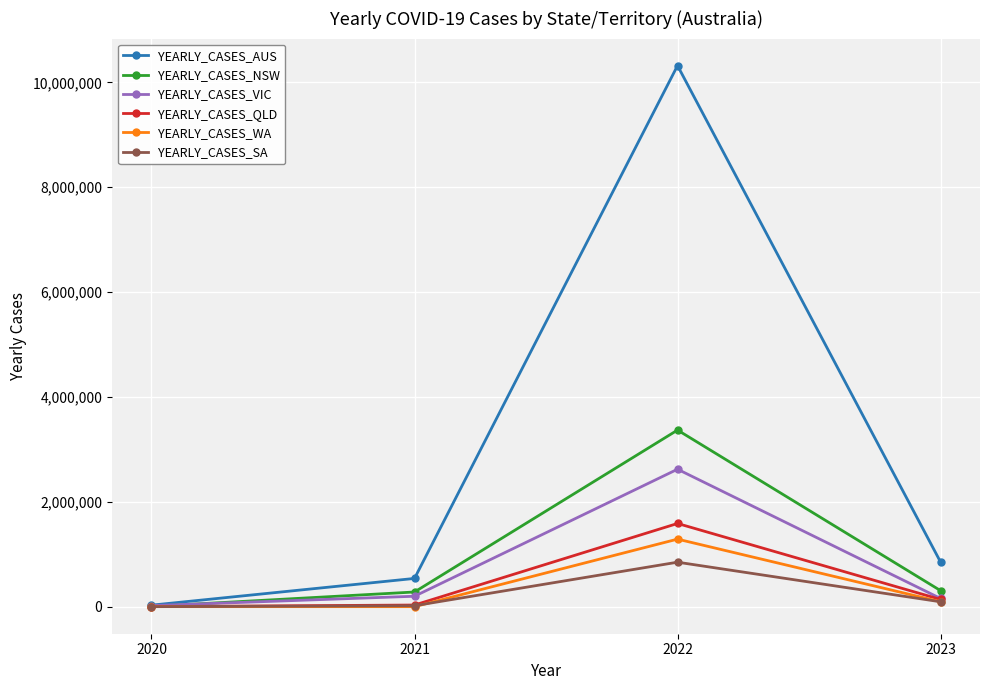

Which series has the largest range (max minus min)?

YEARLY_CASES_AUS